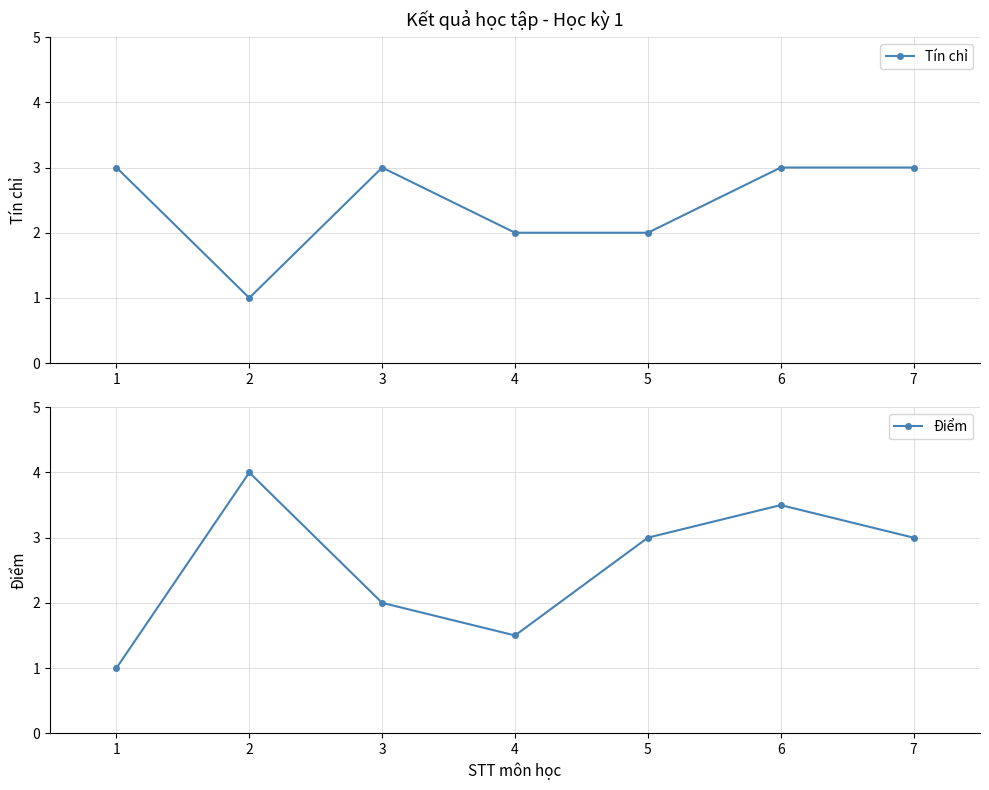

Where is the first local maximum for Tín chỉ?

3